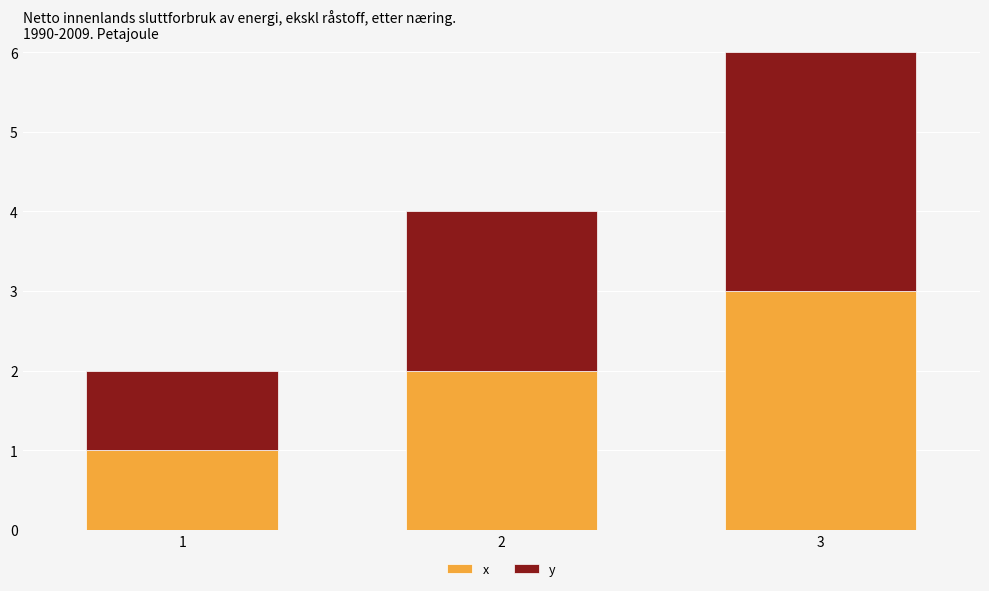

What is the highest value of the x series?

3